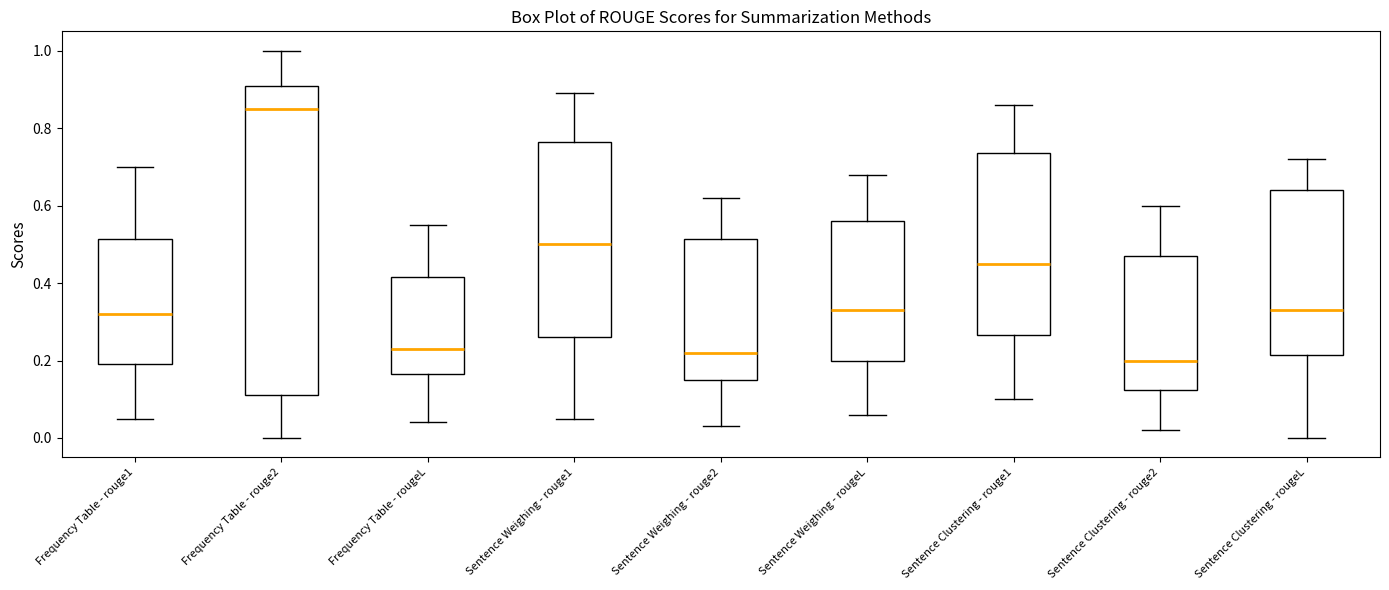

Where does the lower whisker of the box for Frequency Table - rouge1 end on the y-axis? The values are not printed on the chart, so give them approximately, as read against the axis.

0.06